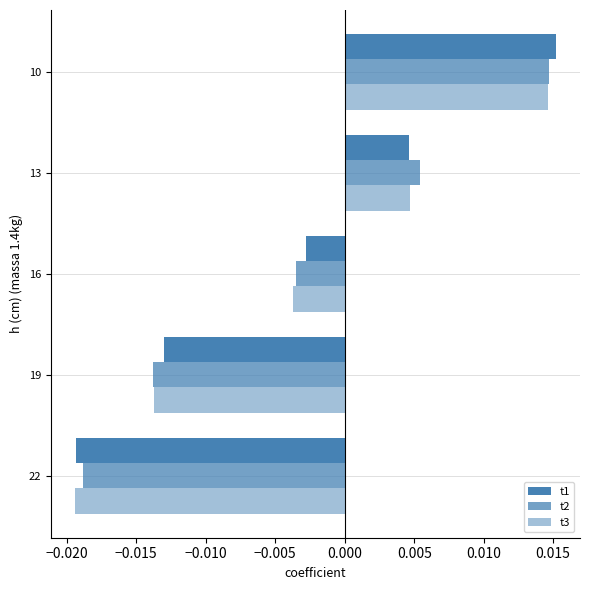

How many values in the t2 series exceed 0?

2